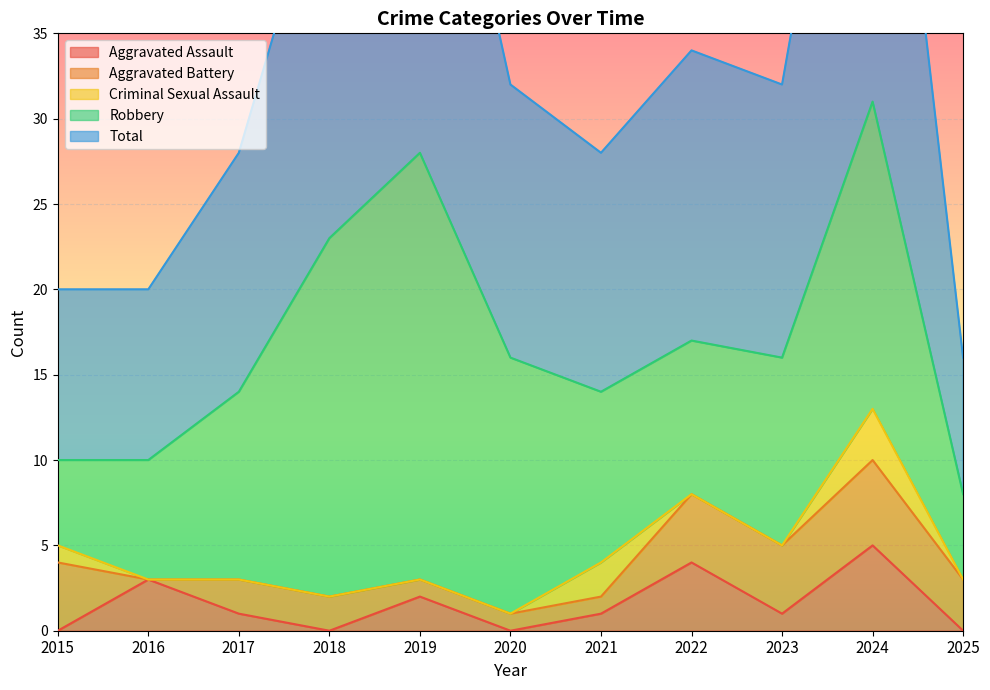

In Aggravated Battery, how many points are higher than both neighbors (excluding endpoints)?

1